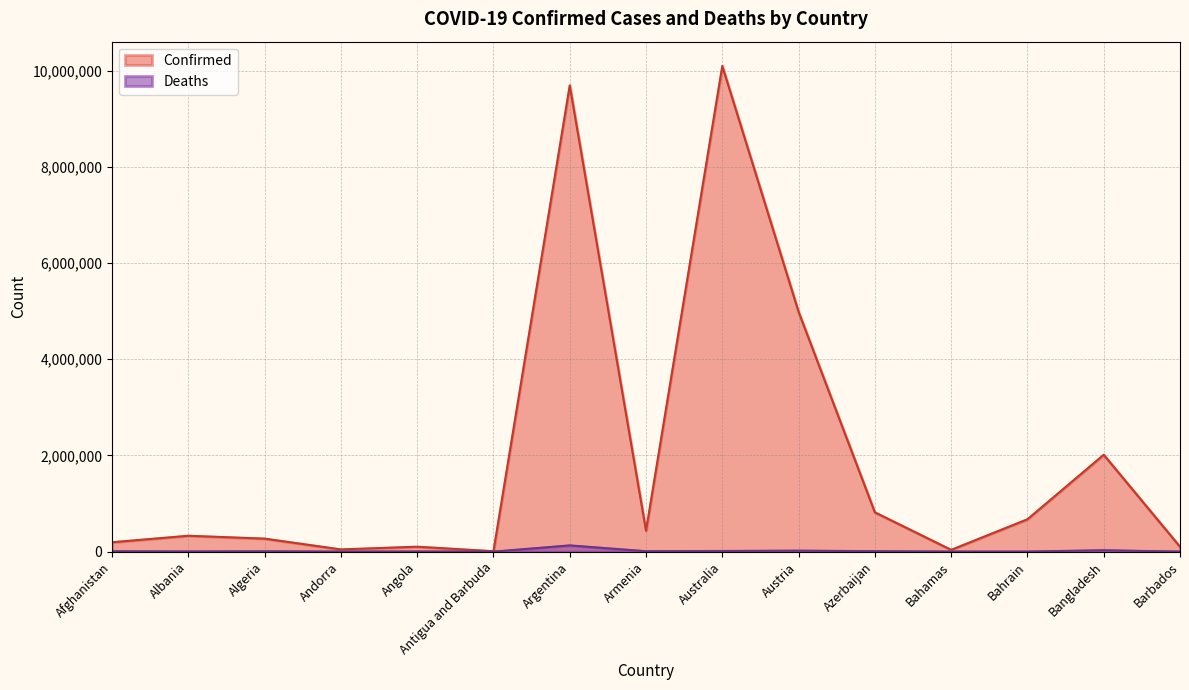

Reading left to right, what are all the values shown in this chart?

Confirmed: Afghanistan=195012	Albania=330283	Algeria=270476	Andorra=46027	Angola=102636	Antigua and Barbuda=8974	Argentina=9689861	Armenia=436727	Australia=10095000	Austria=4984809	Azerbaijan=816589	Bahamas=37101	Bahrain=672859	Bangladesh=2013689	Barbados=101624
Deaths: Afghanistan=7785	Albania=3584	Algeria=6879	Andorra=154	Angola=1917	Antigua and Barbuda=145	Argentina=129769	Armenia=8662	Australia=14214	Austria=20678	Azerbaijan=9838	Bahamas=823	Bahrain=1515	Bangladesh=29329	Barbados=546